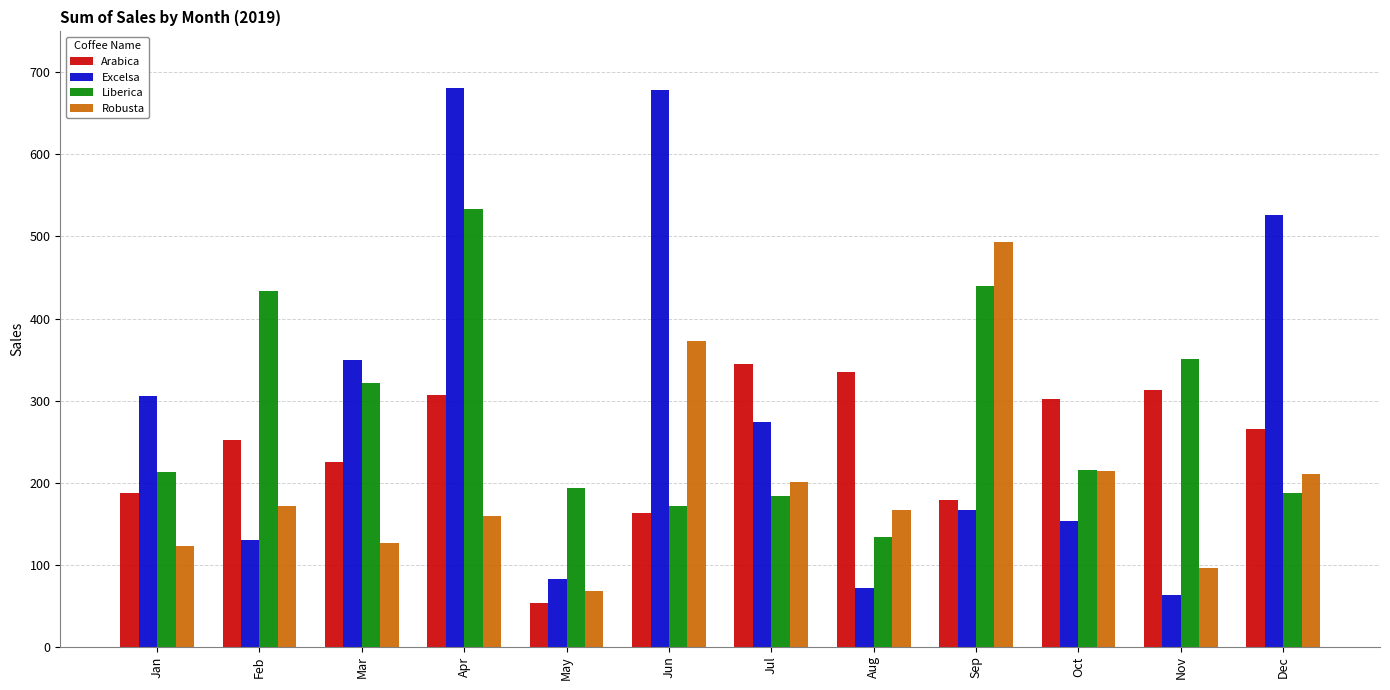

What is the sum of the Liberica values at Jun and Oct?

386.6